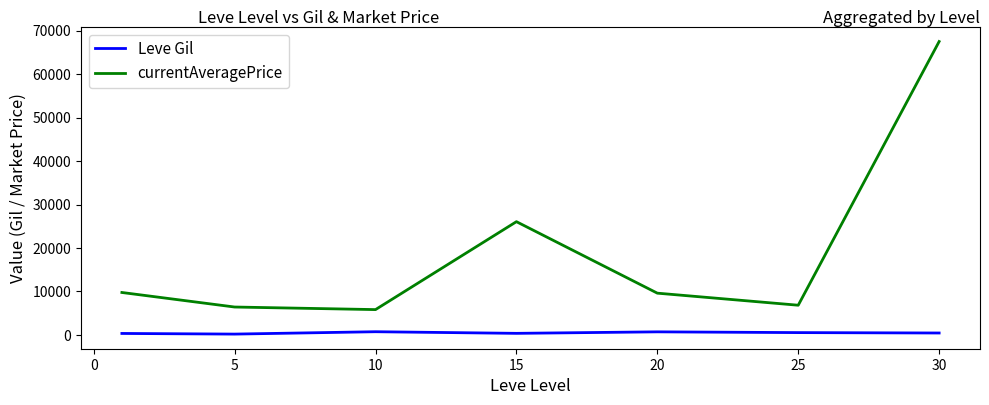

Which series has the largest total across all categories?

currentAveragePrice